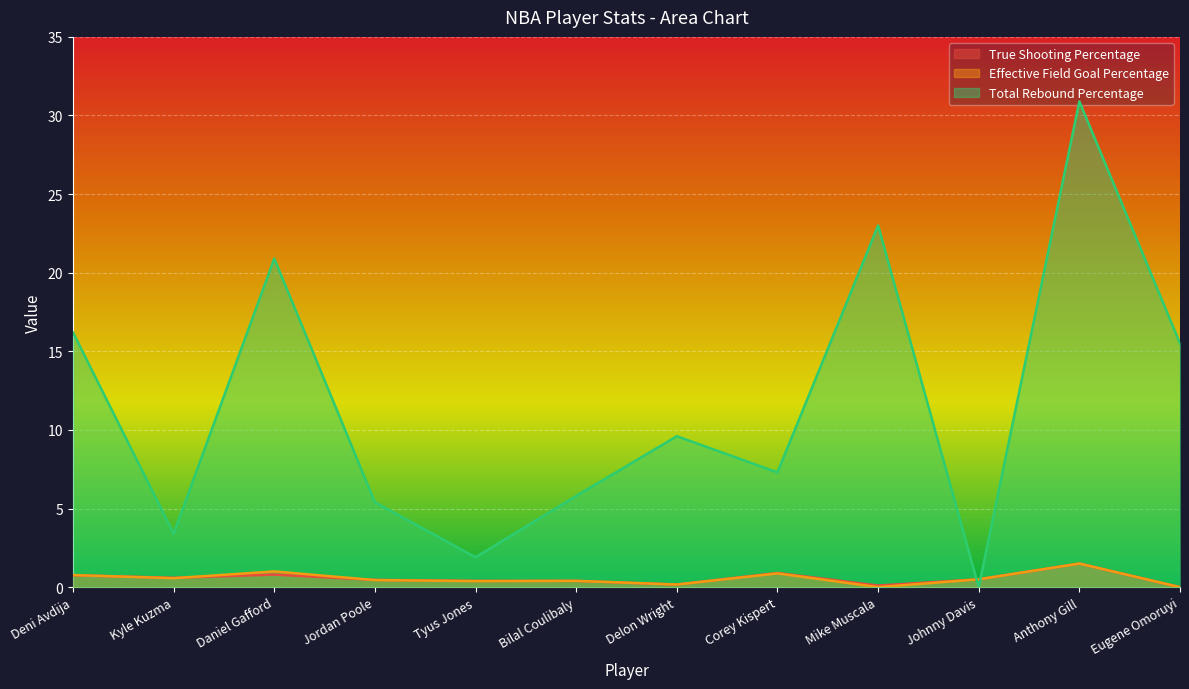

What is the label of the 12th point from the left?

Eugene Omoruyi